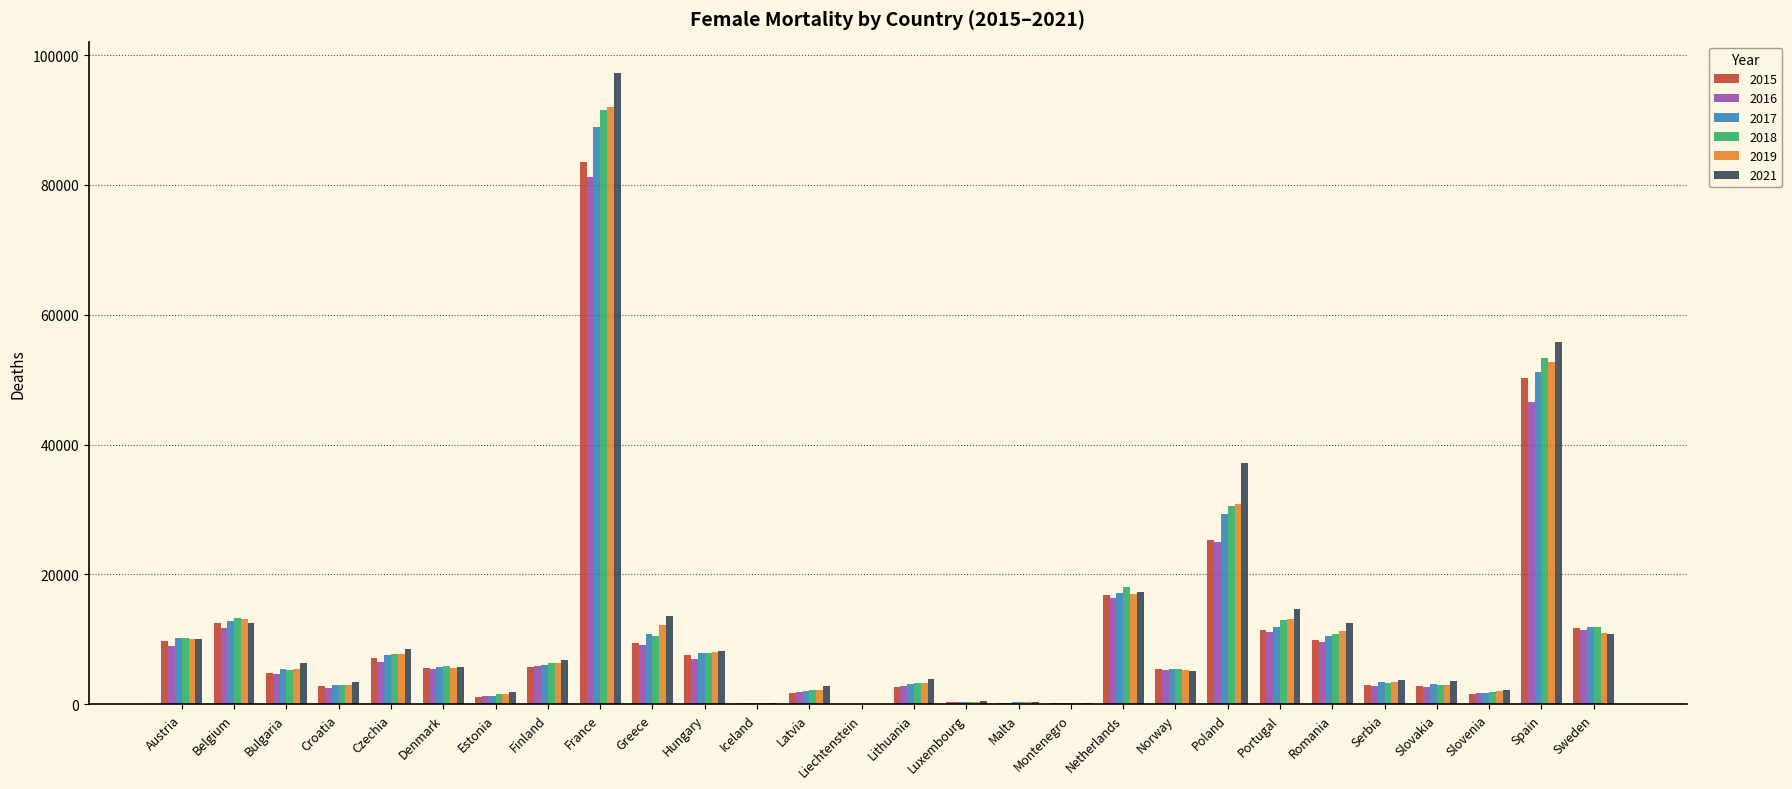

Read the 2019 value at Malta, to the nearest 10.

320